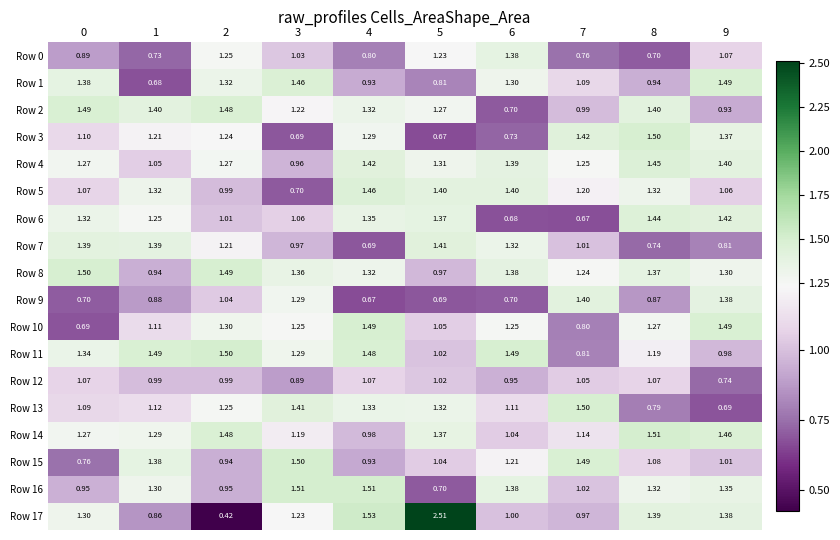

How many series are shown in this chart?

18